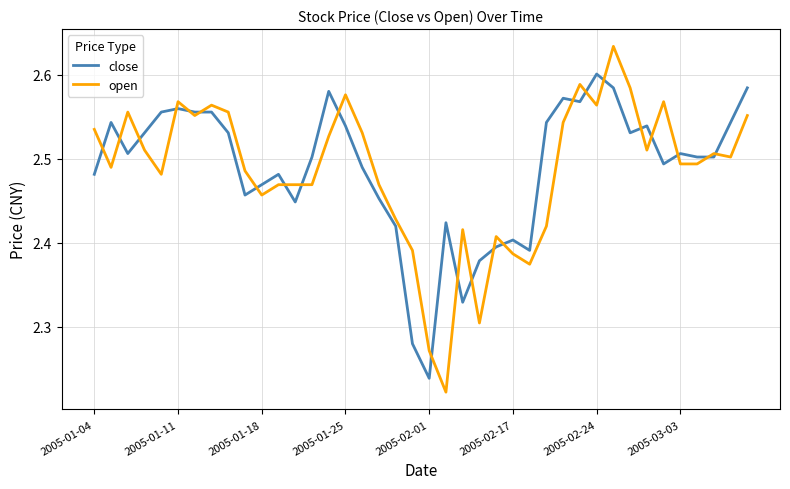

List the series in order of their peak value, highest first.

open, close